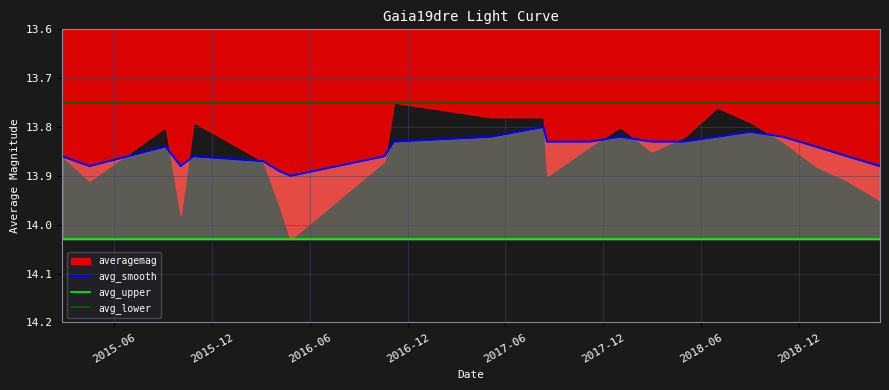

Between 3 and 9, which series saw the biggest shift?

averagemag